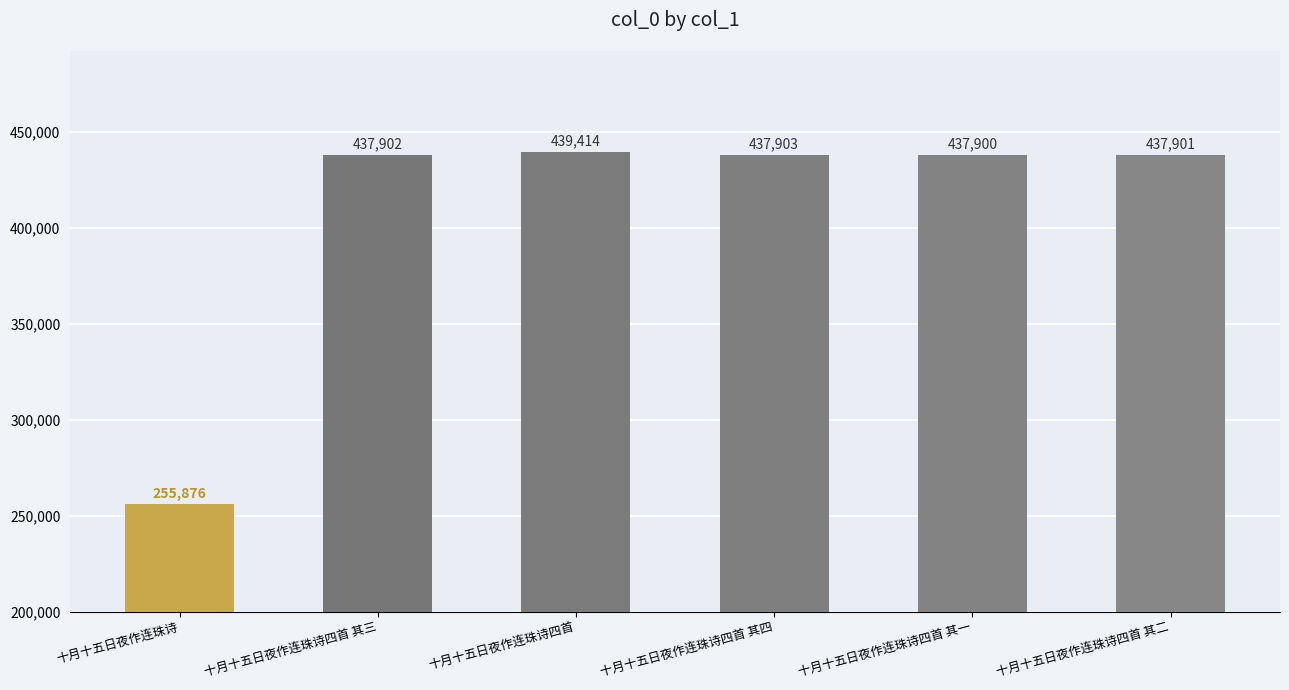

Approximately how many times larger is the value at 十月十五日夜作连珠诗四首 其一 compared to 十月十五日夜作连珠诗?

1.7